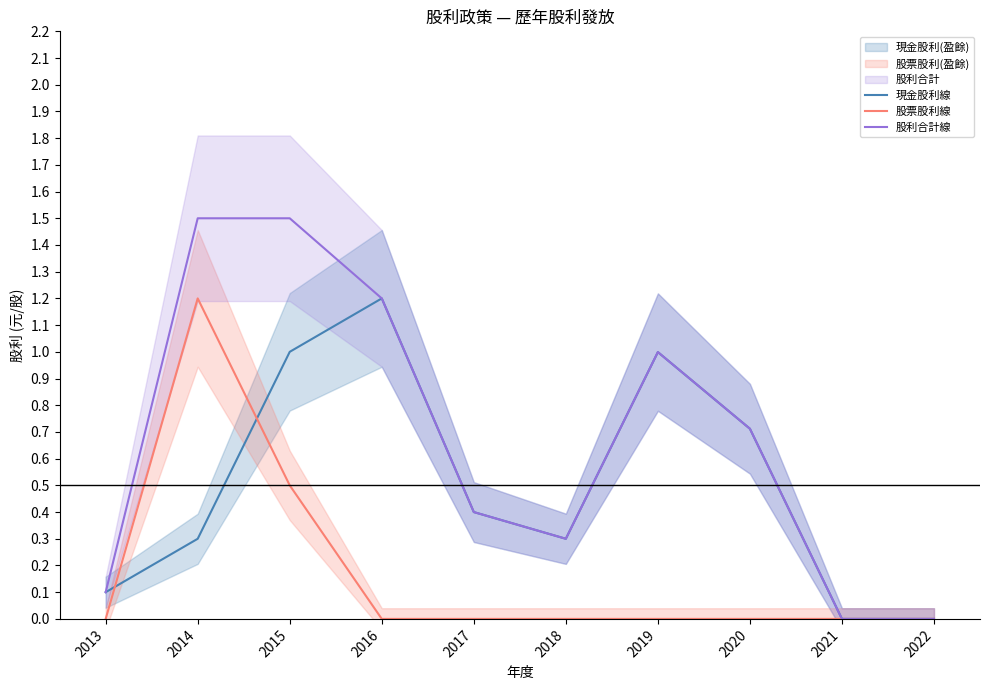

What is the value of the 股利合計線 point at the 6th from the left?

0.3